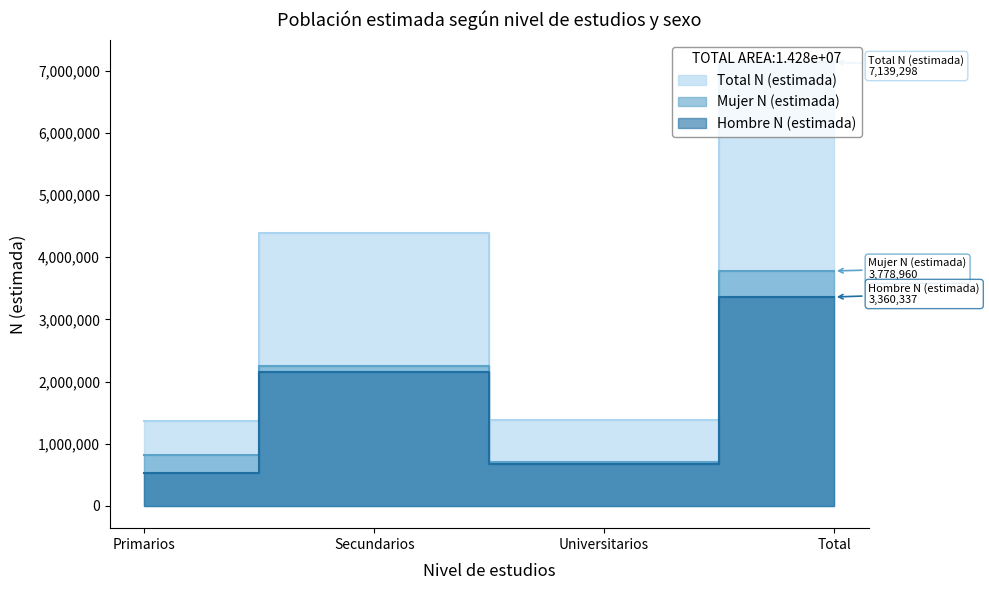

Reading left to right, list all the values displayed in this chart.

Hombre N (estimada): Primarios=536887	Secundarios=2152732	Universitarios=670718	Total=3360337
Mujer N (estimada): Primarios=825043	Secundarios=2243270	Universitarios=710648	Total=3778960
Total N (estimada): Primarios=1361930	Secundarios=4396002	Universitarios=1381366	Total=7139298